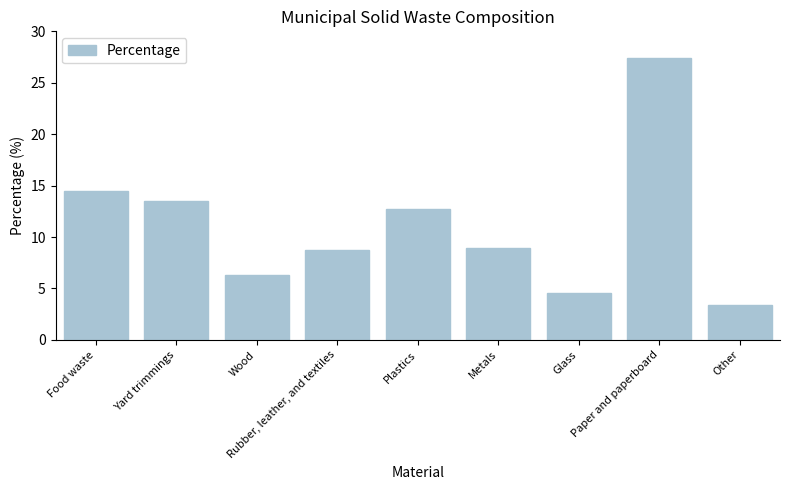

At which label is the value closest to 15?

Food waste